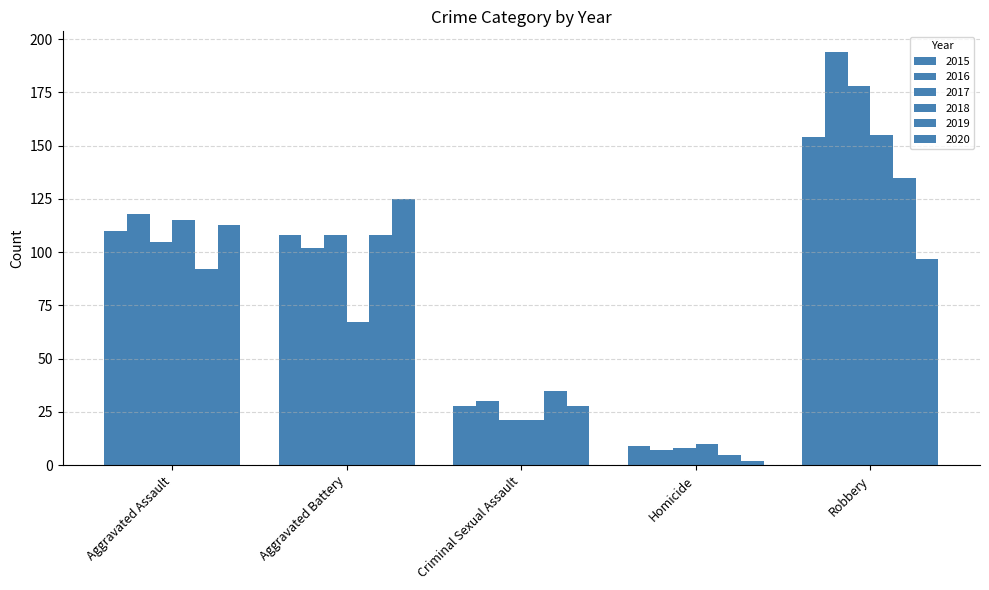

How many bars are there in total?

30